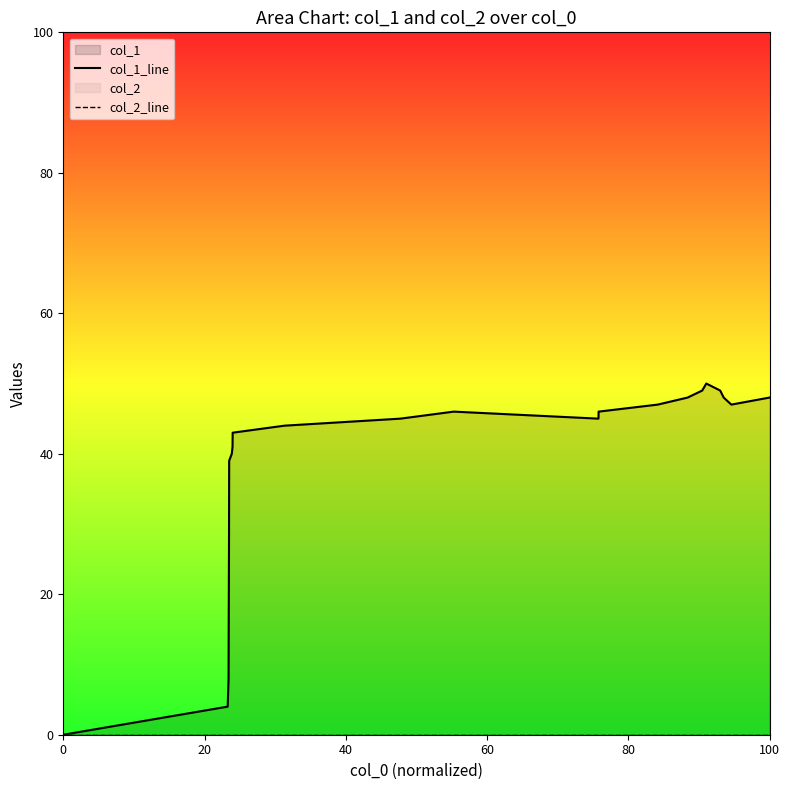

How many data points does each series have?

23